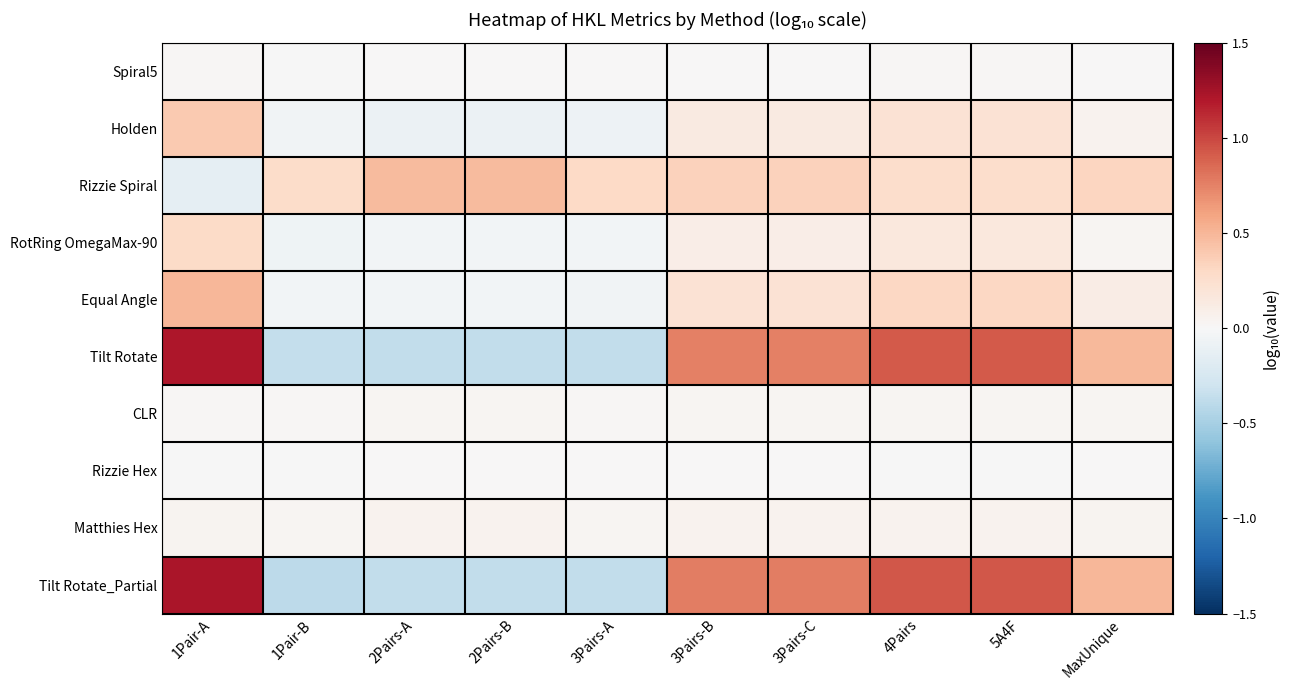

At 1Pair-B, list the series in order from largest to smallest.

Rizzie Spiral, Matthies Hex, CLR, Spiral5, Rizzie Hex, Equal Angle, Holden, RotRing OmegaMax-90, Tilt Rotate, Tilt Rotate_Partial